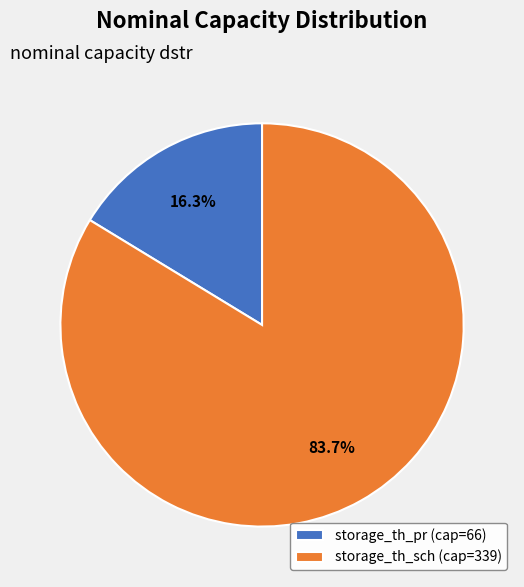

To the nearest percent, what is the average slice percentage?

50%